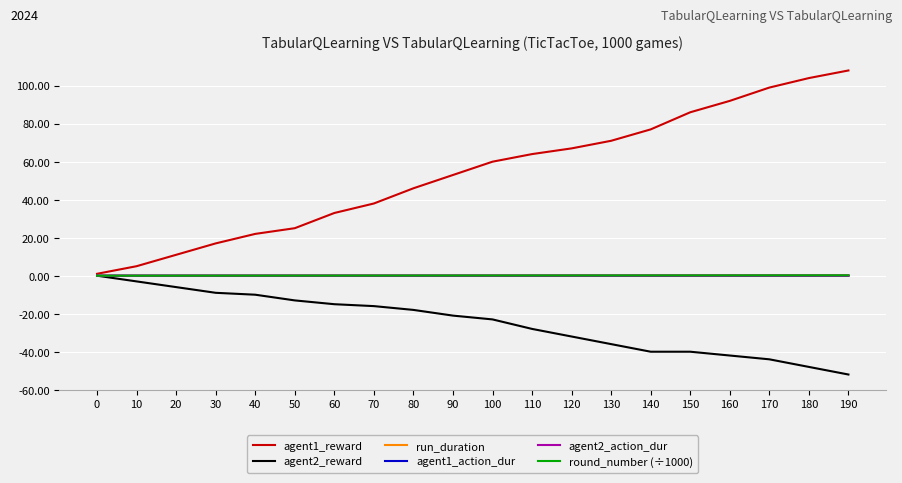

Which series has the largest total across all categories?

agent1_reward